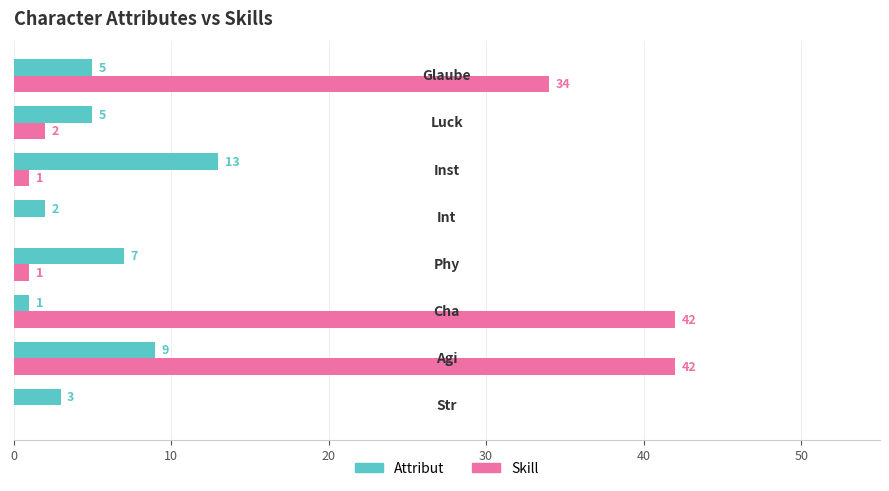

How many categories are shown in the chart?

8